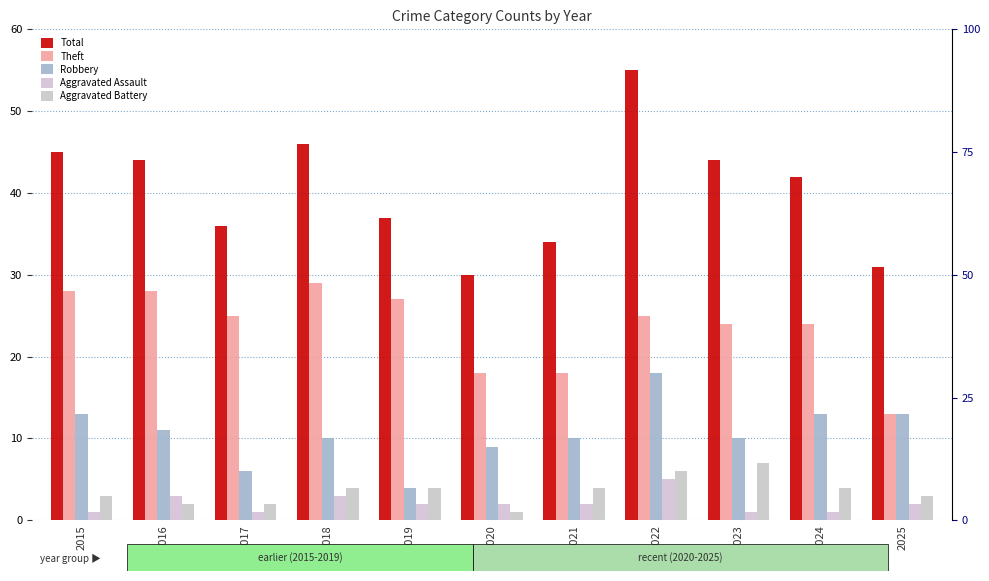

What is the value of the Total bar at the 4th from the left?

46